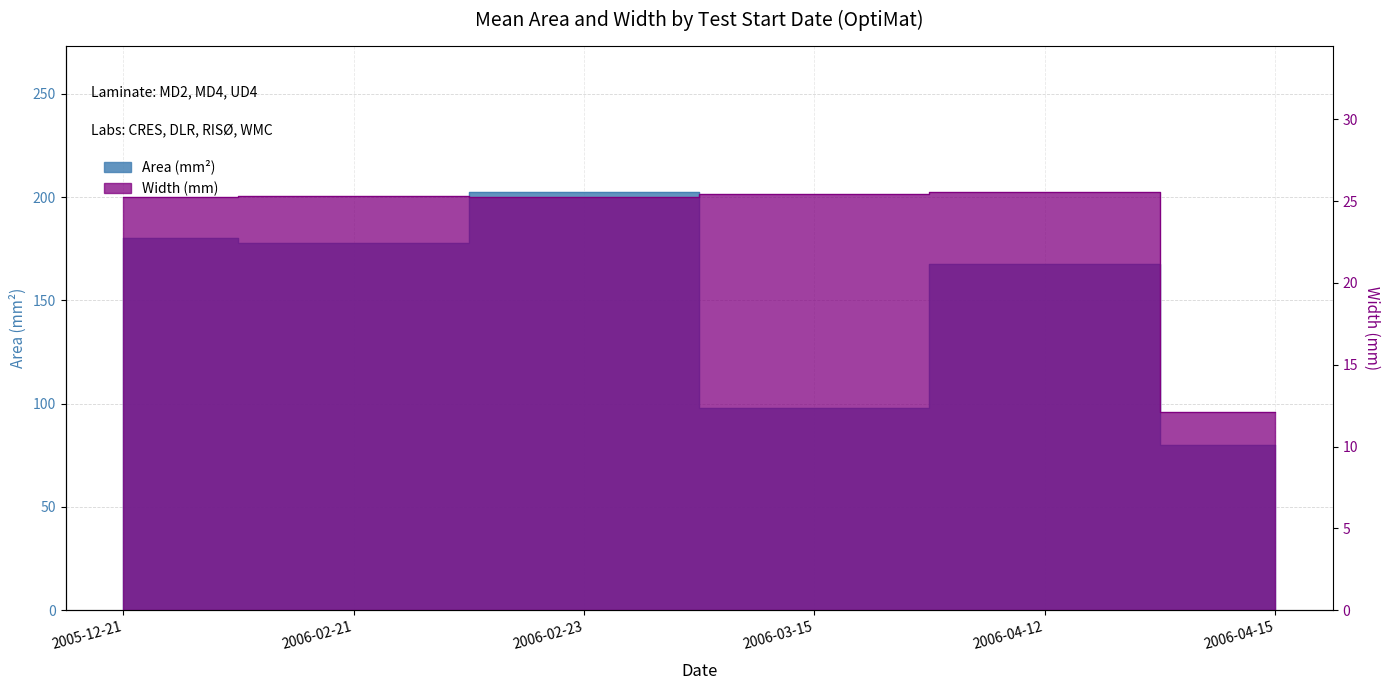

What is the label of the 3rd point from the left?

2006-02-23